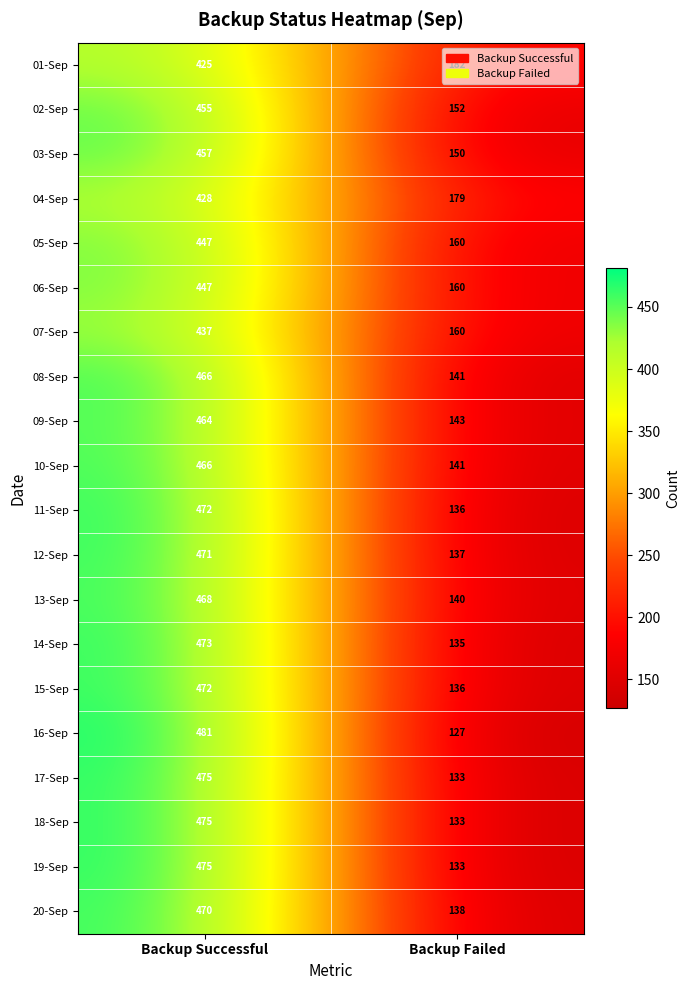

What is the total value across all series at Backup Failed?

2916